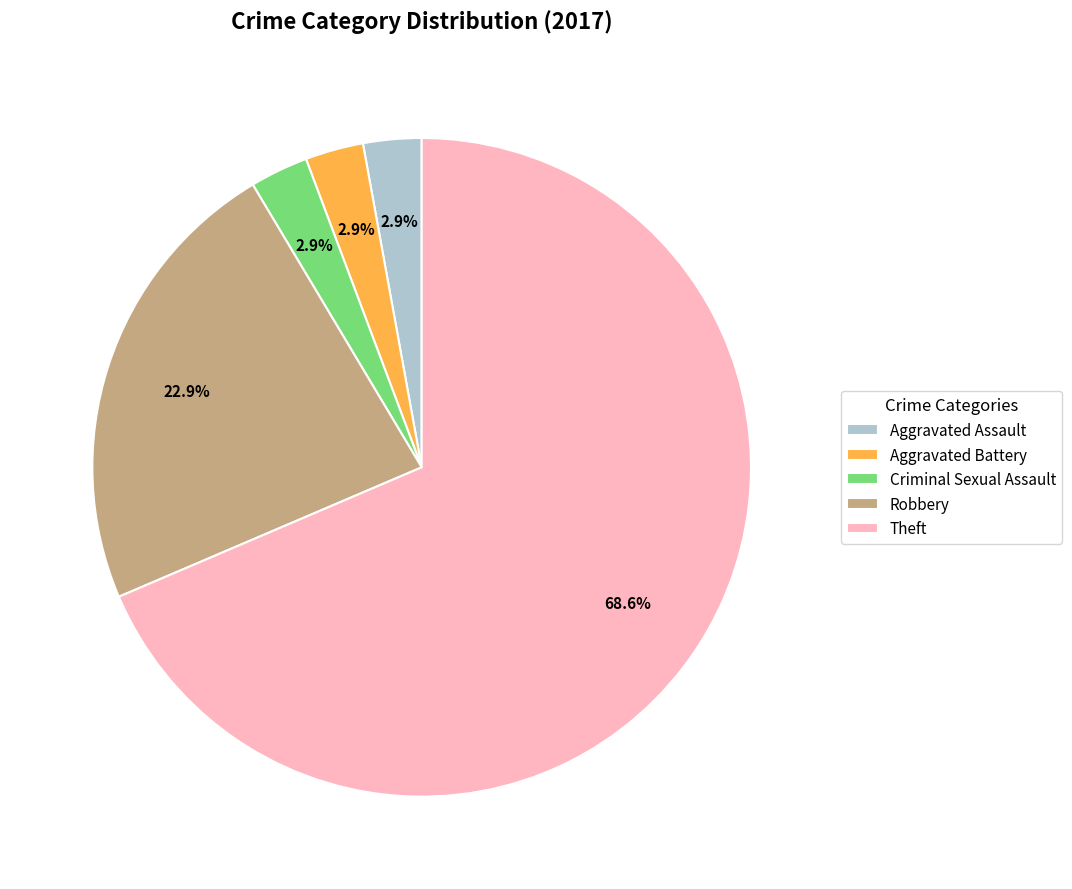

Approximately how many times larger is the value at Aggravated Assault compared to Aggravated Battery?

1.0